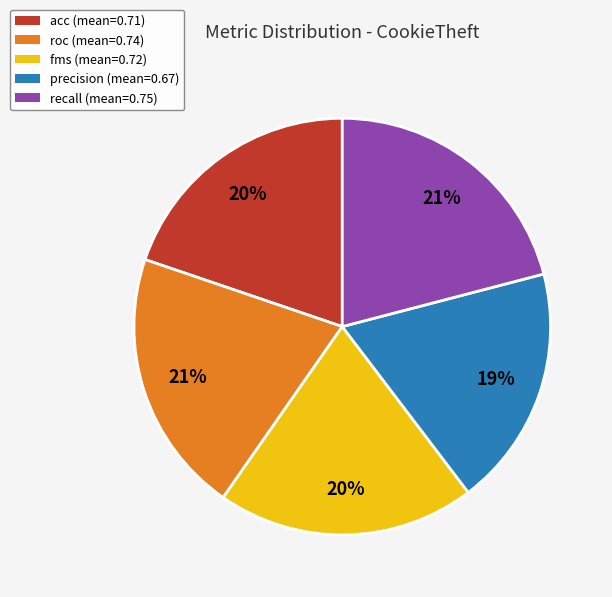

To the nearest percent, what portion does roc represent?

21%